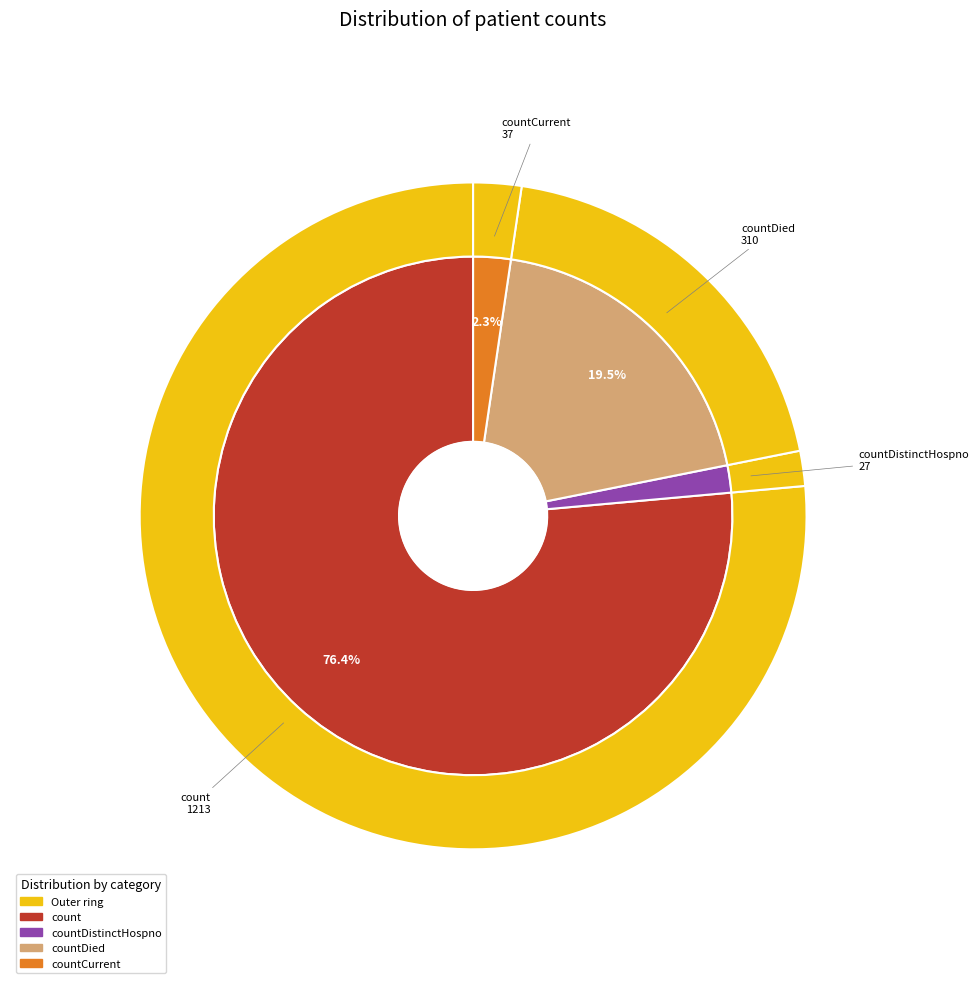

Is there any slice that represents more than half of the pie?

Yes